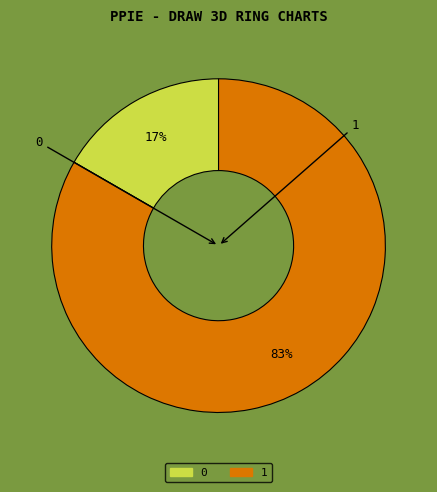

Is it true that 1 is 83% of the pie?

True